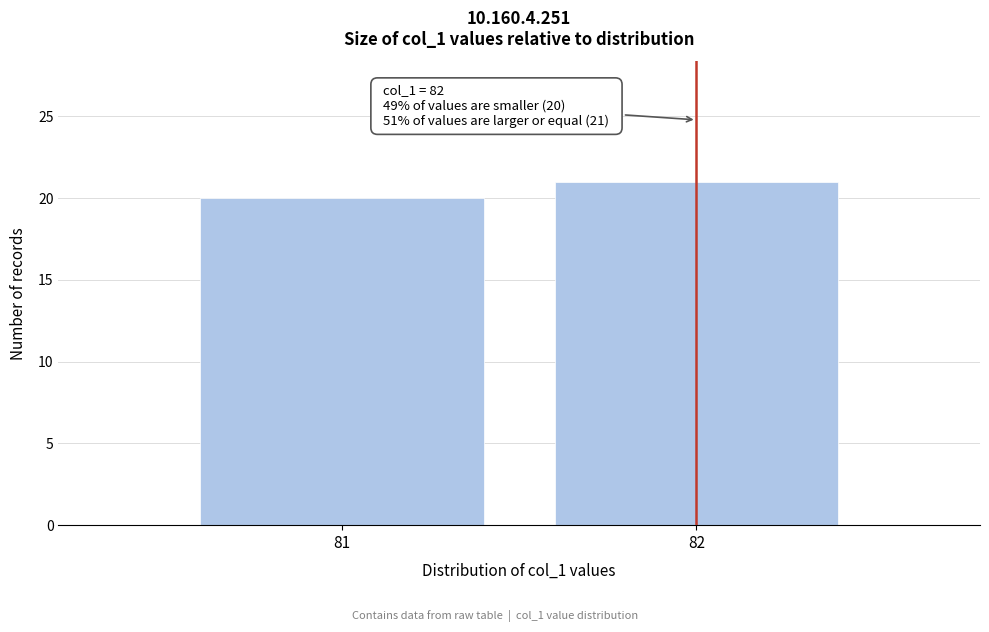

Reading right to left, what are all the values shown in this chart?

82=21	81=20